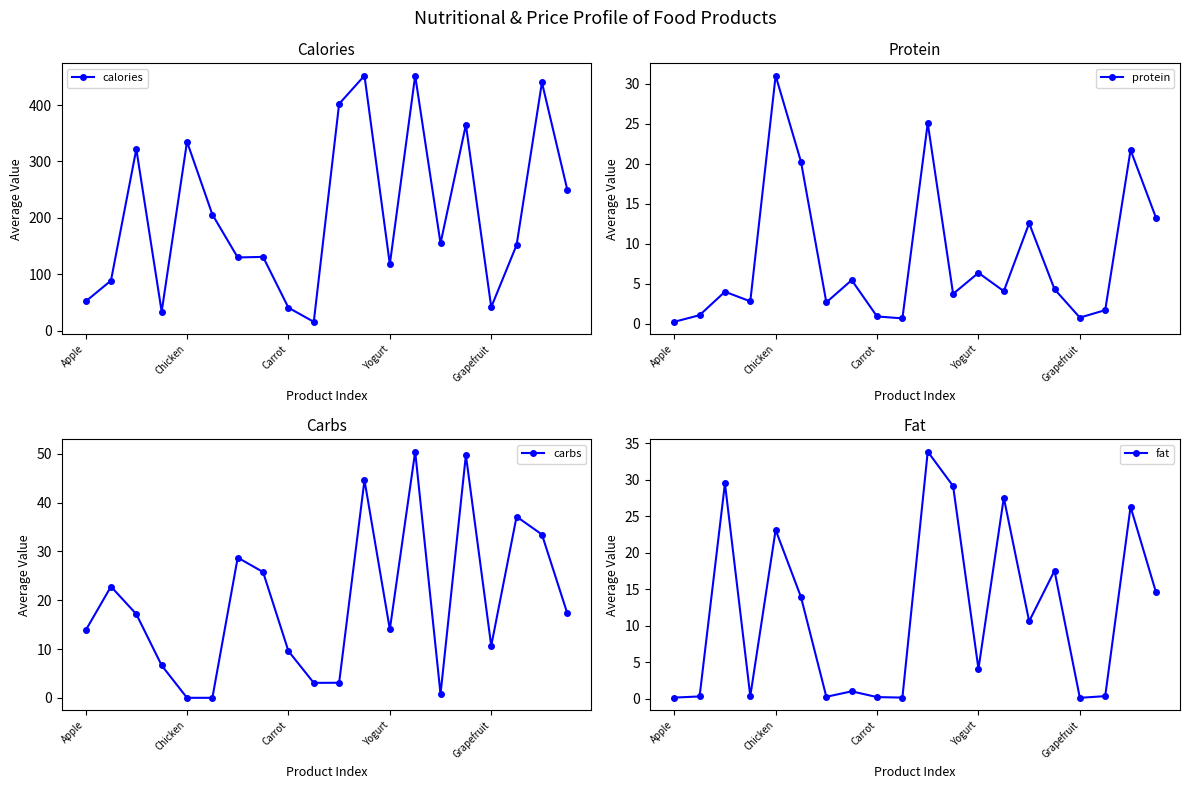

What are all the series names shown in the legend?

calories, protein, carbs, fat